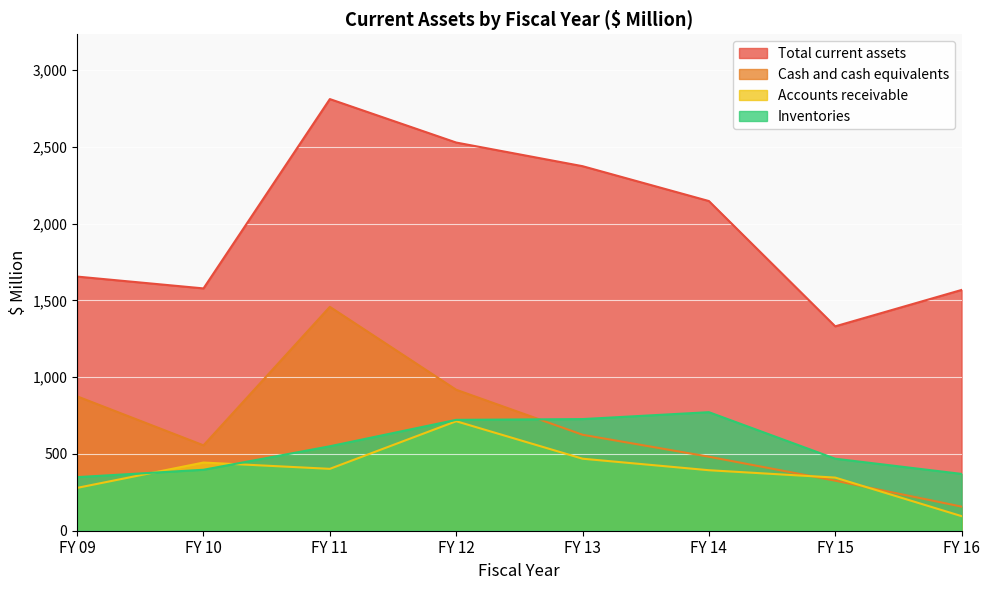

In FY 11, how many points are higher than both neighbors (excluding endpoints)?

1